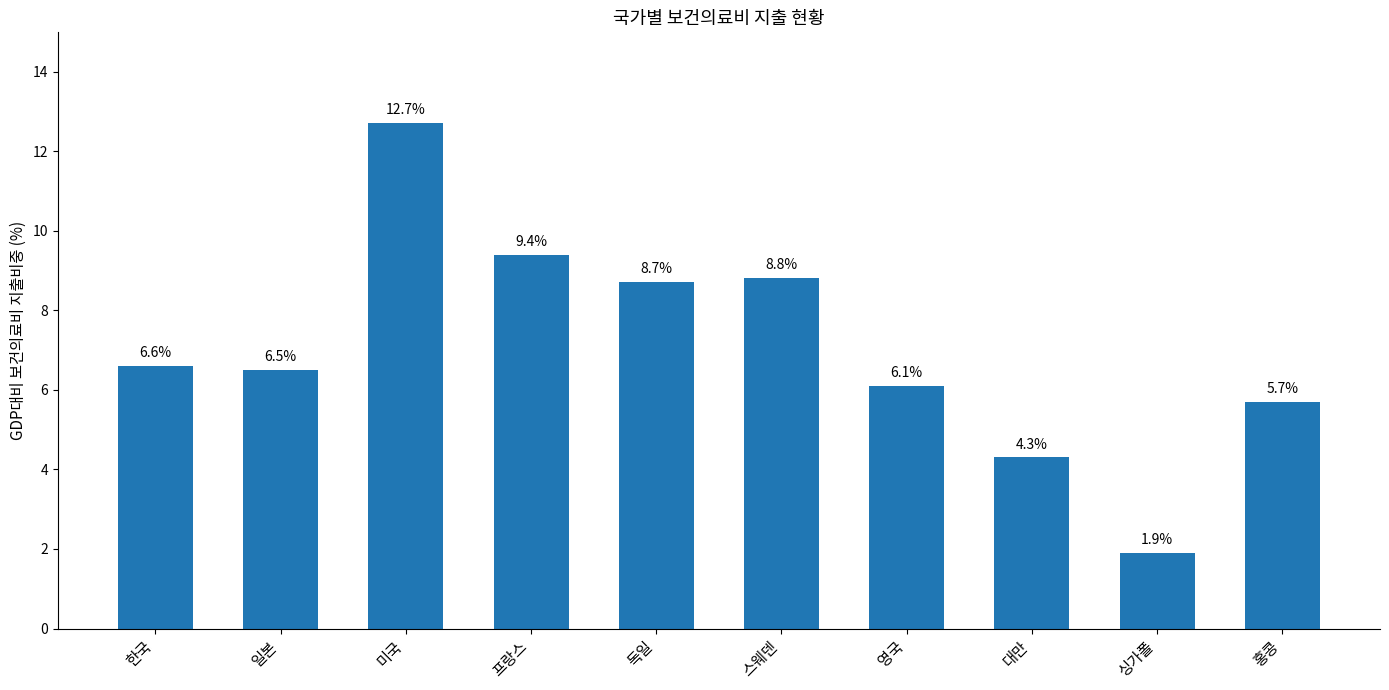

Which label corresponds to the largest value in the chart?

미국